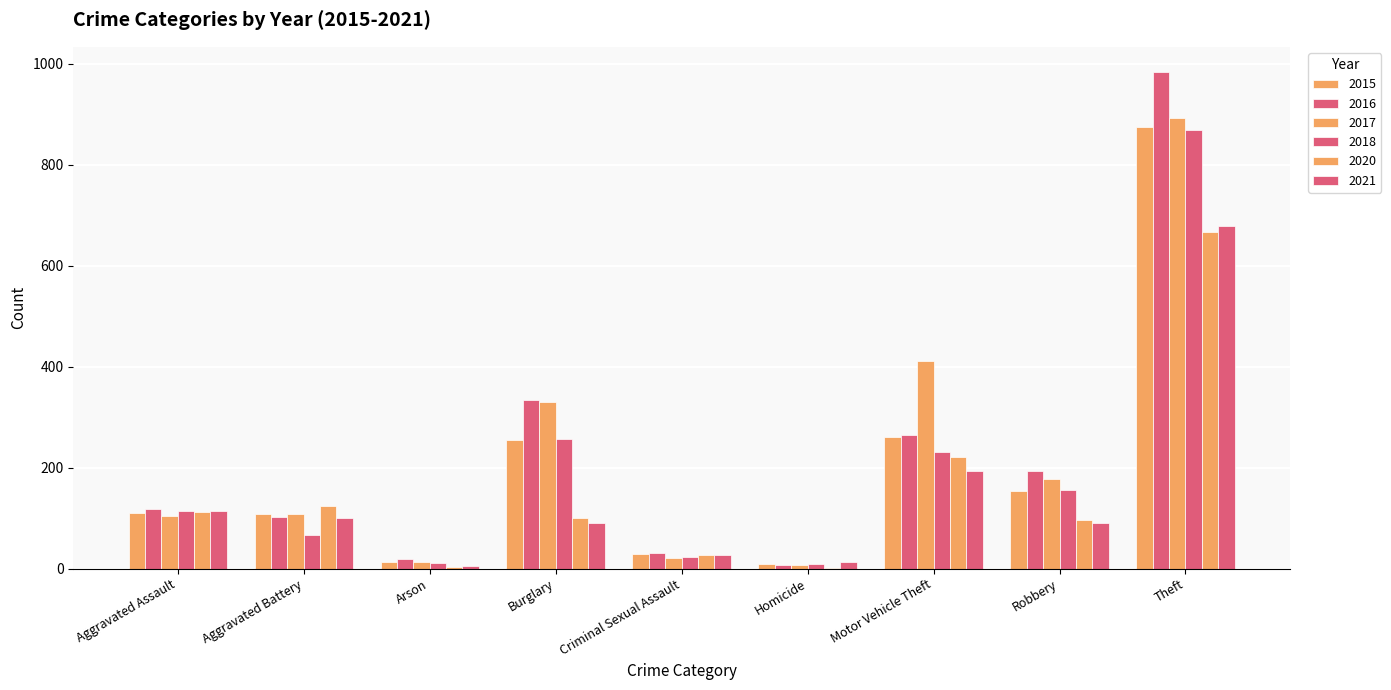

How many distinct data groups are displayed?

6